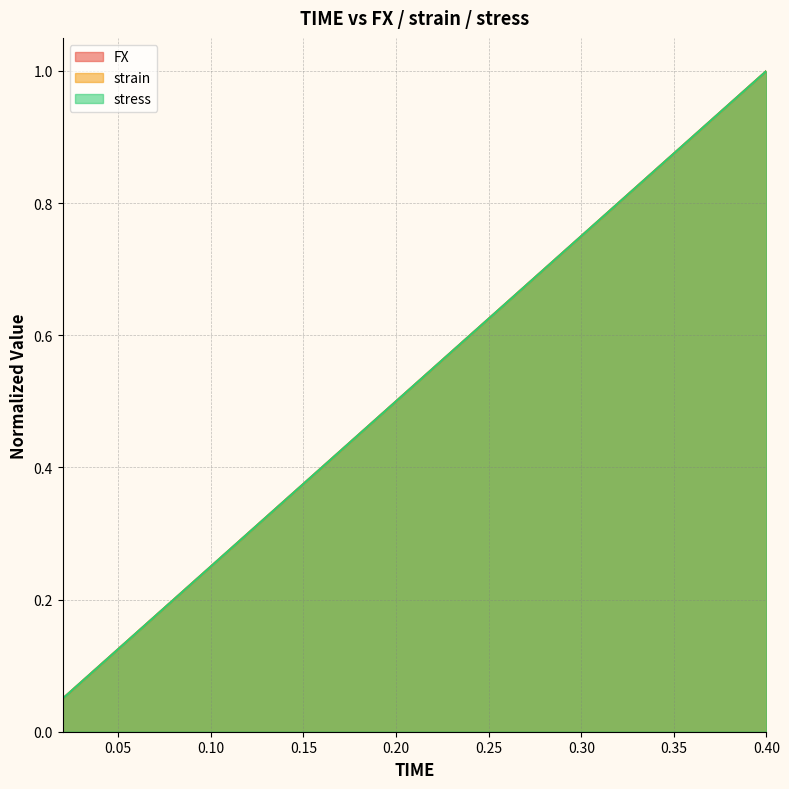

Does the chart display data point markers on the line(s)?

No